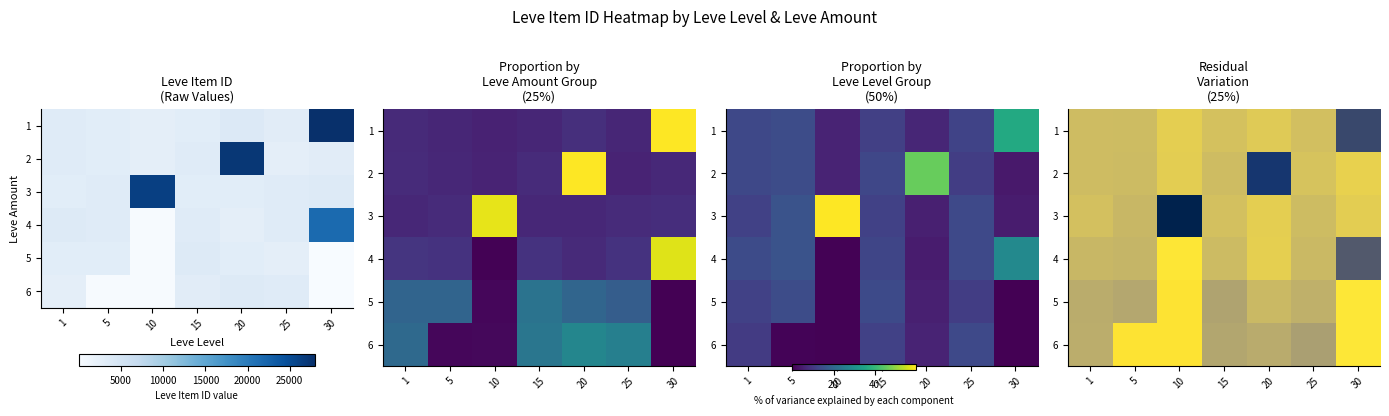

What is the minimum value shown in the chart?

60.6